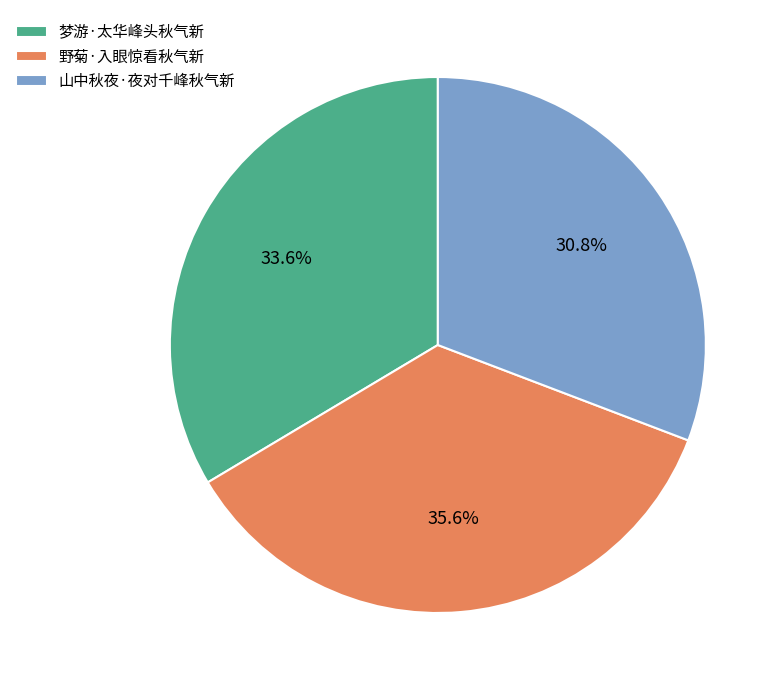

Which category has the smallest portion of the pie?

山中秋夜·夜对千峰秋气新